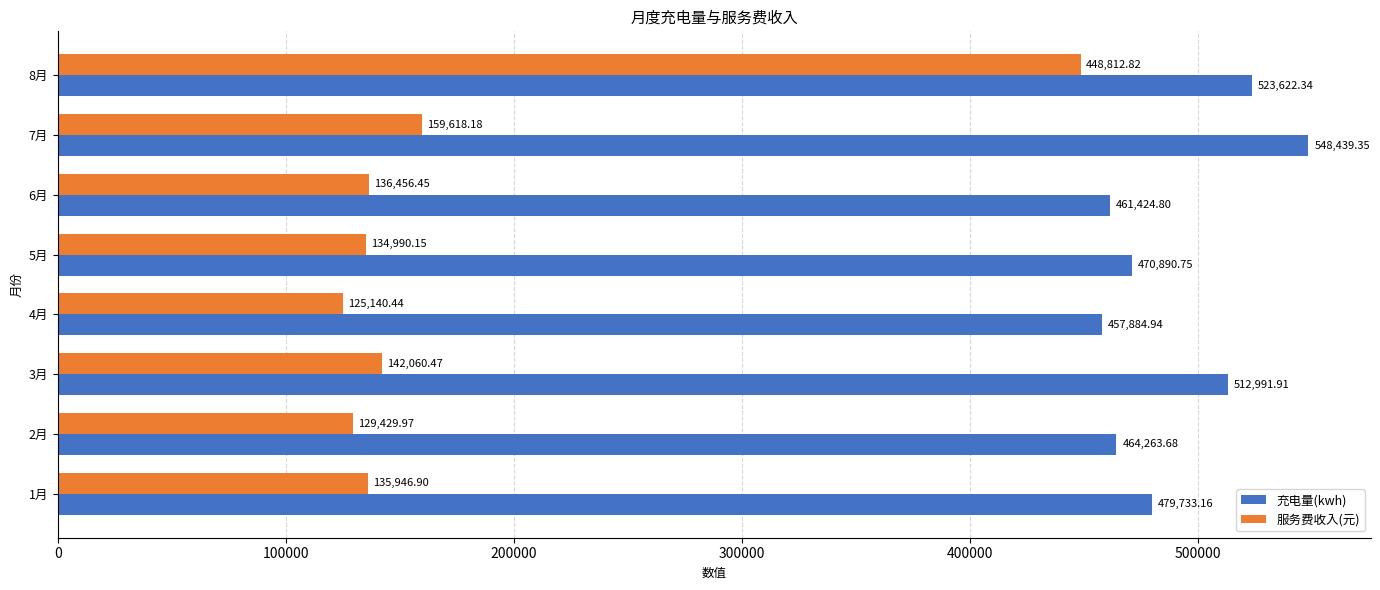

How many values in the 充电量(kwh) series are below 479733?

4